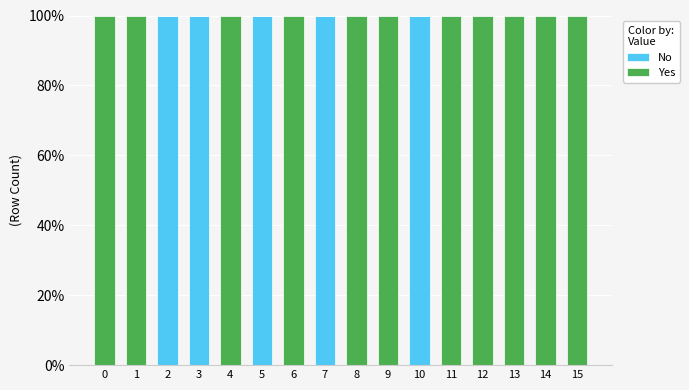

What is the maximum value for No?

100